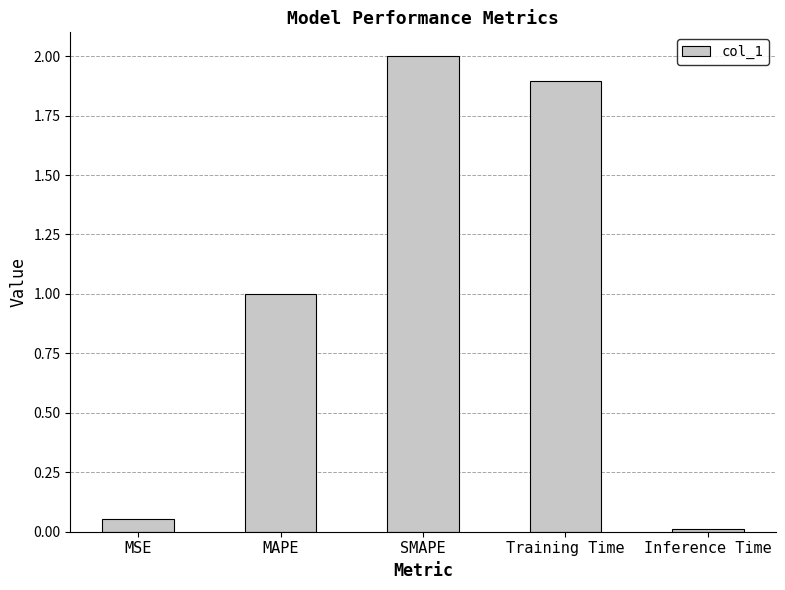

Does the chart contain any negative values?

No